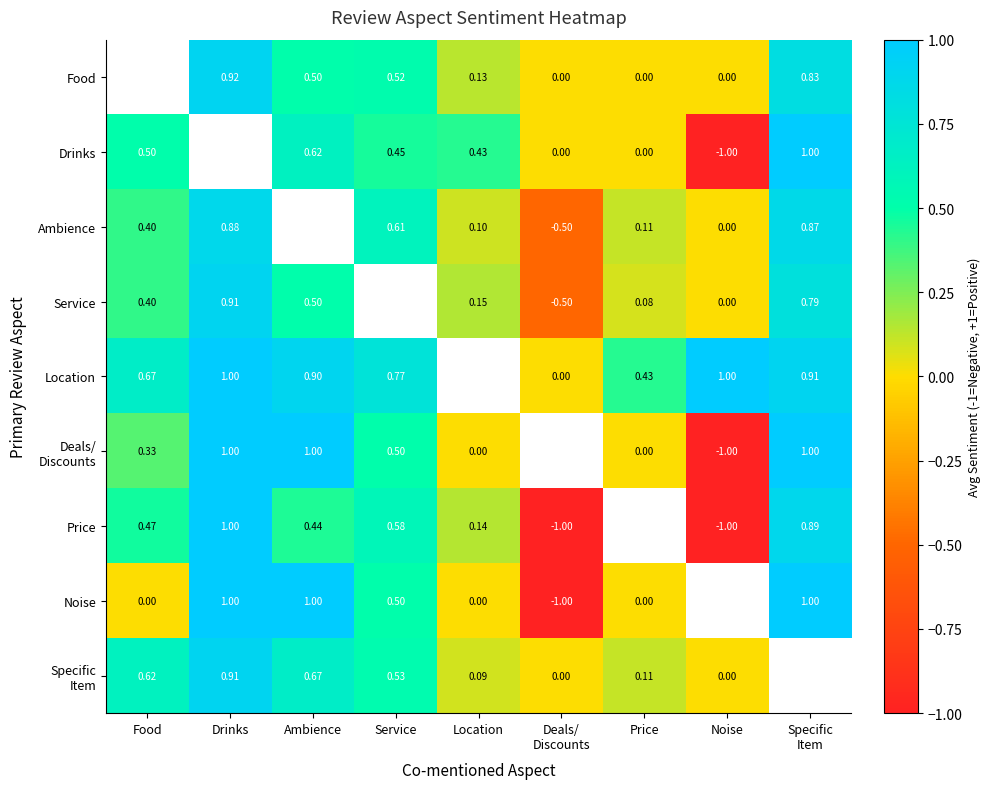

At which label does Food first exceed 0?

Drinks